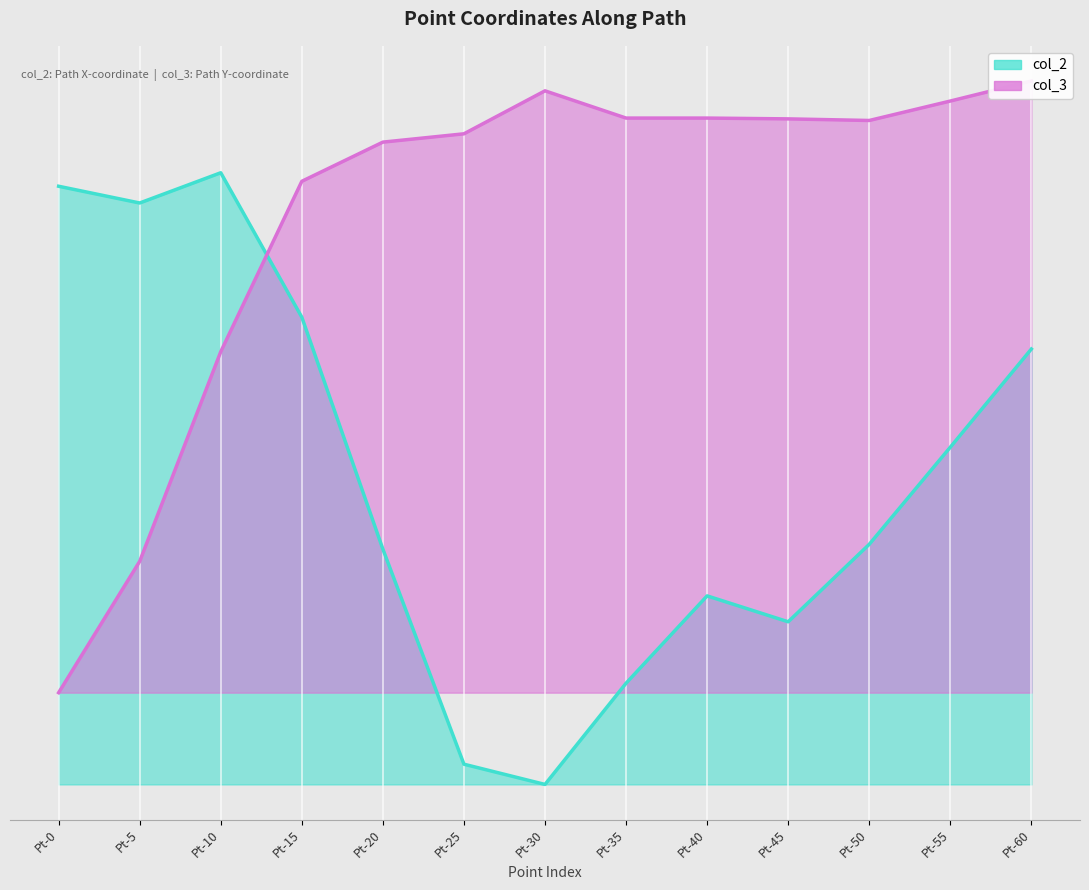

Between Pt-40 and Pt-45, which series saw the biggest shift?

col_2